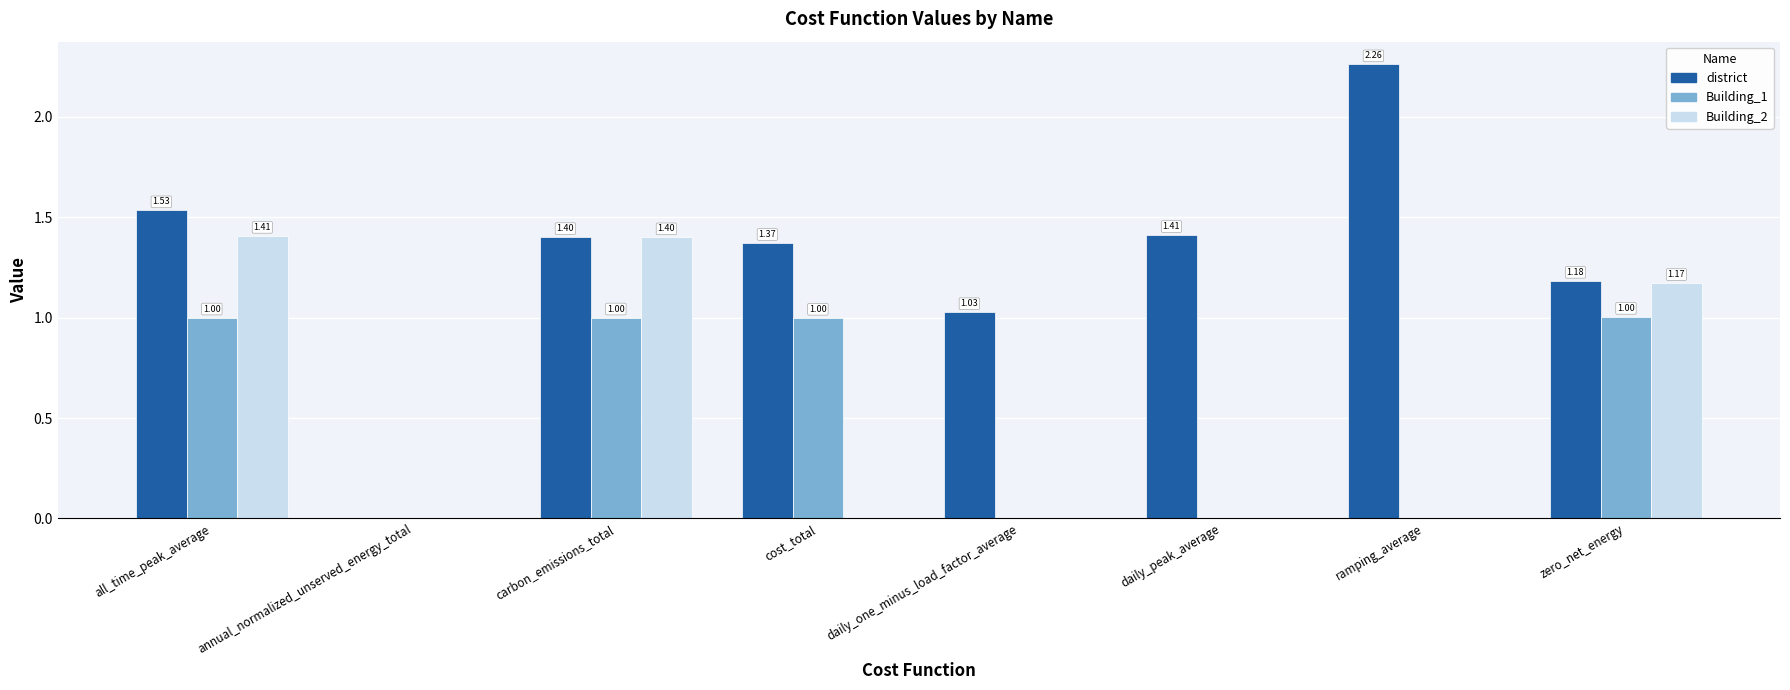

Which series has the largest total across all categories?

district